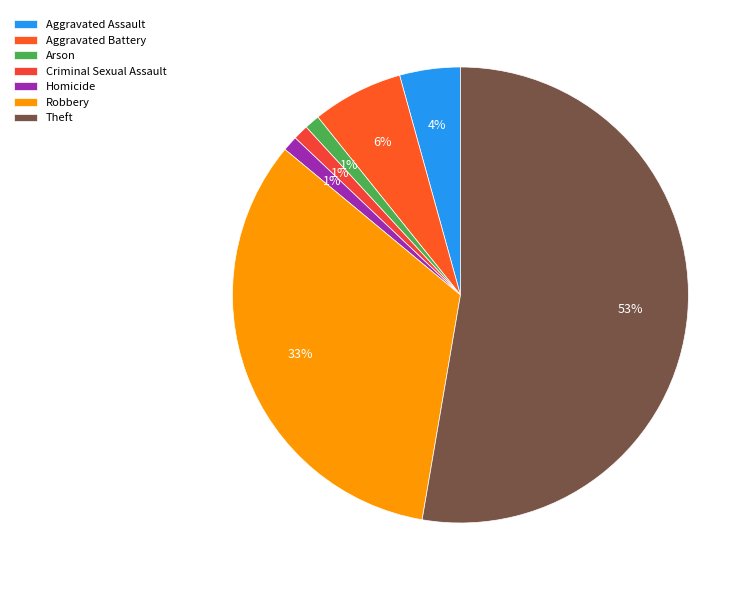

Which has a higher value, Arson or Theft?

Theft